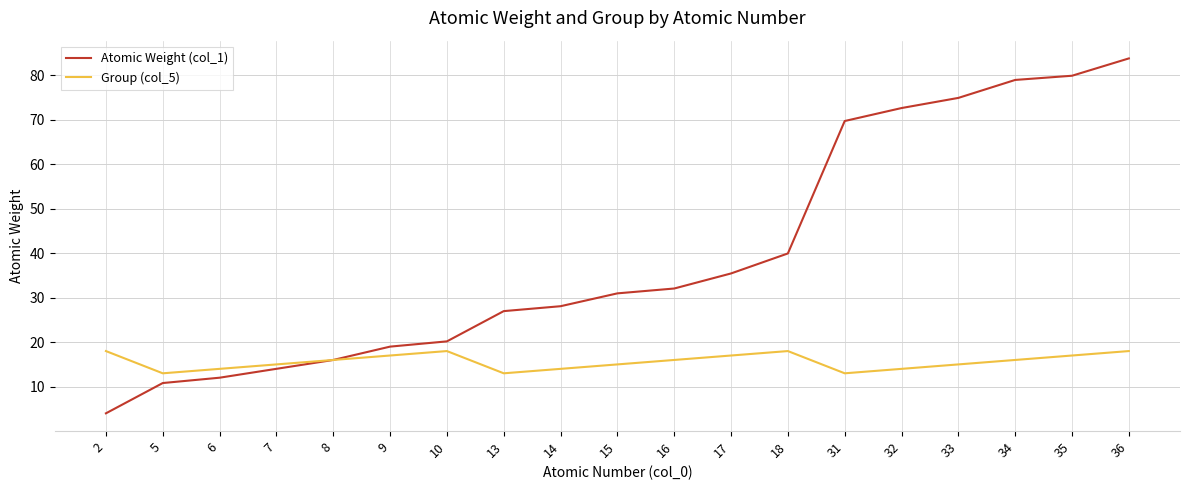

Count the Group (col_5) values in the range 14 to 17.

12